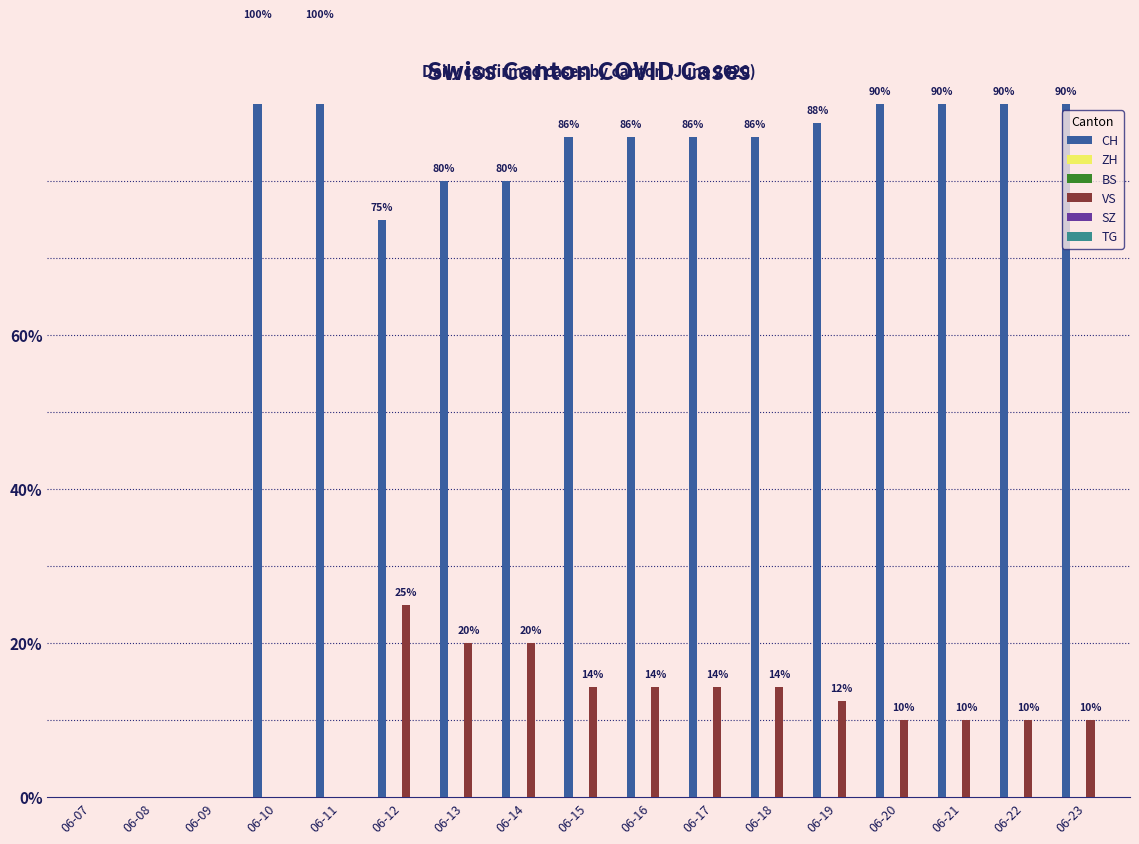

Reading left to right, extract all data points from this chart.

CH: 06-07=0.0	06-08=0.0	06-09=0.0	06-10=100.0	06-11=100.0	06-12=75.0	06-13=80.0	06-14=80.0	06-15=85.7	06-16=85.7	06-17=85.7	06-18=85.7	06-19=87.5	06-20=90.0	06-21=90.0	06-22=90.0	06-23=90.0
ZH: 06-07=0.0	06-08=0.0	06-09=0.0	06-10=0.0	06-11=0.0	06-12=0.0	06-13=0.0	06-14=0.0	06-15=0.0	06-16=0.0	06-17=0.0	06-18=0.0	06-19=0.0	06-20=0.0	06-21=0.0	06-22=0.0	06-23=0.0
BS: 06-07=0.0	06-08=0.0	06-09=0.0	06-10=0.0	06-11=0.0	06-12=0.0	06-13=0.0	06-14=0.0	06-15=0.0	06-16=0.0	06-17=0.0	06-18=0.0	06-19=0.0	06-20=0.0	06-21=0.0	06-22=0.0	06-23=0.0
VS: 06-07=0.0	06-08=0.0	06-09=0.0	06-10=0.0	06-11=0.0	06-12=25.0	06-13=20.0	06-14=20.0	06-15=14.3	06-16=14.3	06-17=14.3	06-18=14.3	06-19=12.5	06-20=10.0	06-21=10.0	06-22=10.0	06-23=10.0
SZ: 06-07=0.0	06-08=0.0	06-09=0.0	06-10=0.0	06-11=0.0	06-12=0.0	06-13=0.0	06-14=0.0	06-15=0.0	06-16=0.0	06-17=0.0	06-18=0.0	06-19=0.0	06-20=0.0	06-21=0.0	06-22=0.0	06-23=0.0
TG: 06-07=0.0	06-08=0.0	06-09=0.0	06-10=0.0	06-11=0.0	06-12=0.0	06-13=0.0	06-14=0.0	06-15=0.0	06-16=0.0	06-17=0.0	06-18=0.0	06-19=0.0	06-20=0.0	06-21=0.0	06-22=0.0	06-23=0.0